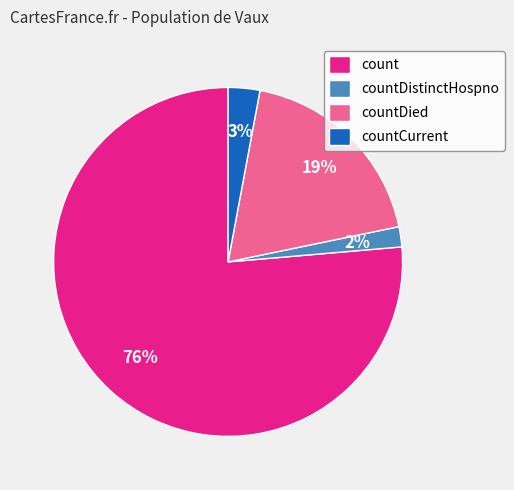

To the nearest percent, what is the combined percentage of countDied and countDistinctHospno?

21%